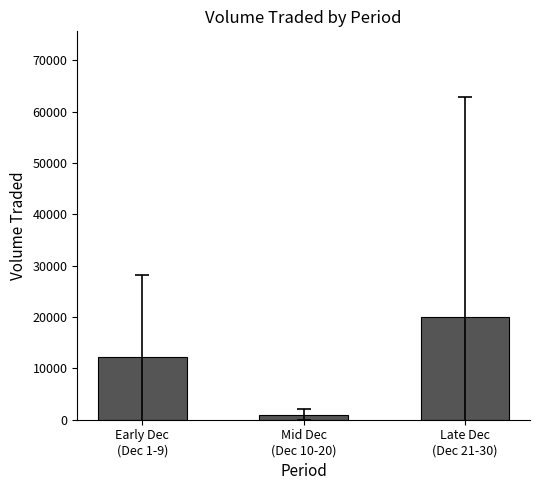

Where does the data first go above 12142?

Early Dec
(Dec 1-9)